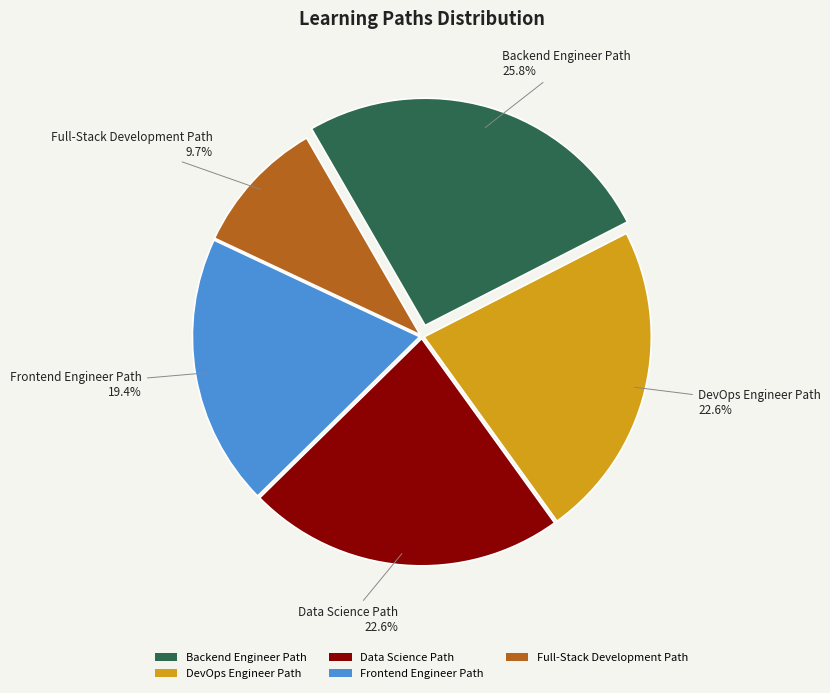

What percentage is NOT represented by Data Science Path?

77.4%